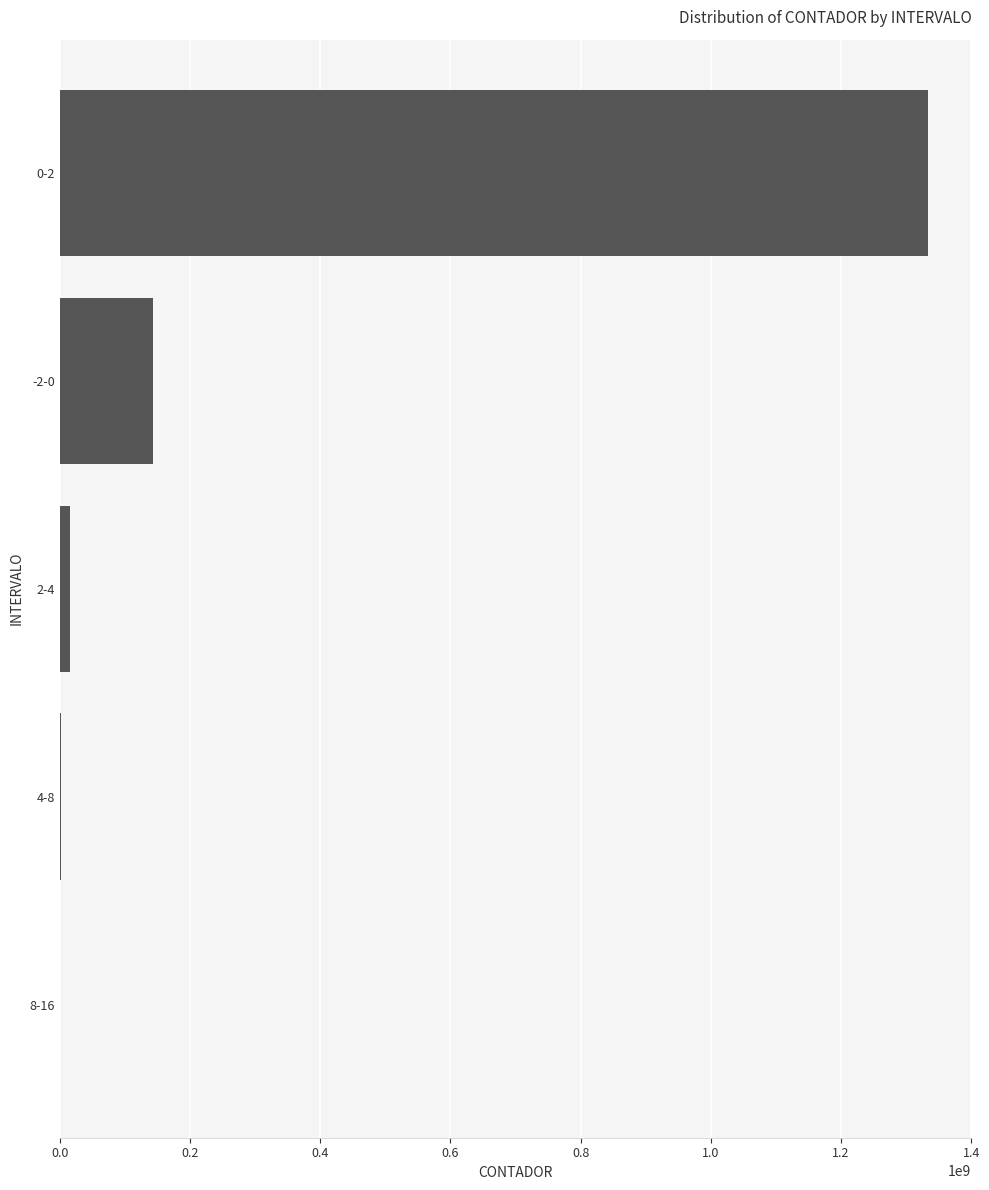

Which has a higher value, -2-0 or 0-2?

0-2